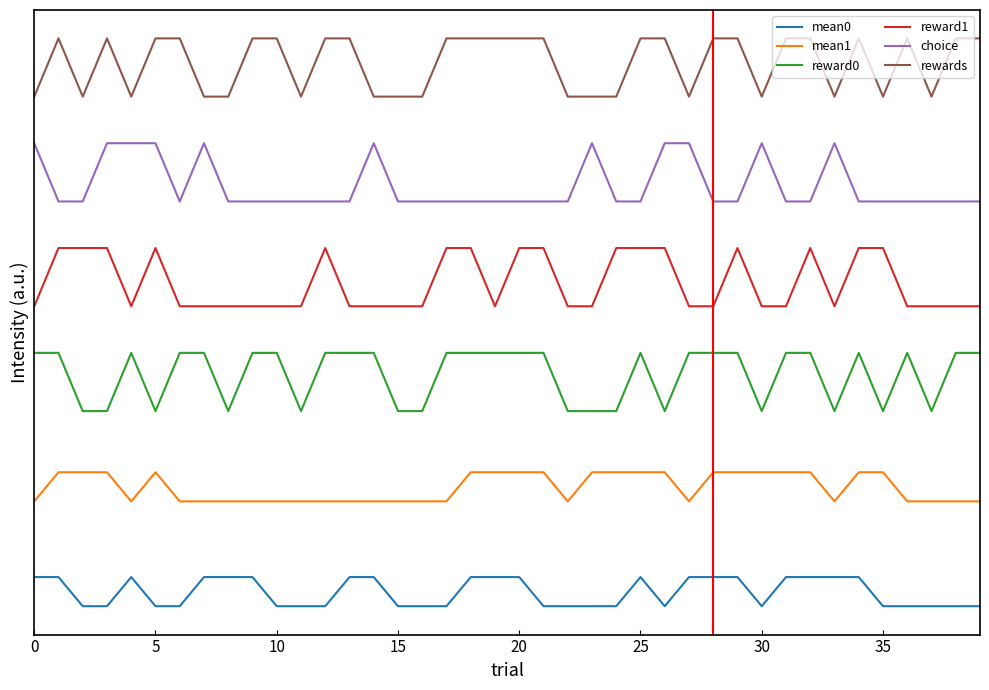

True or false: mean0 and mean1 cross at least once.

False